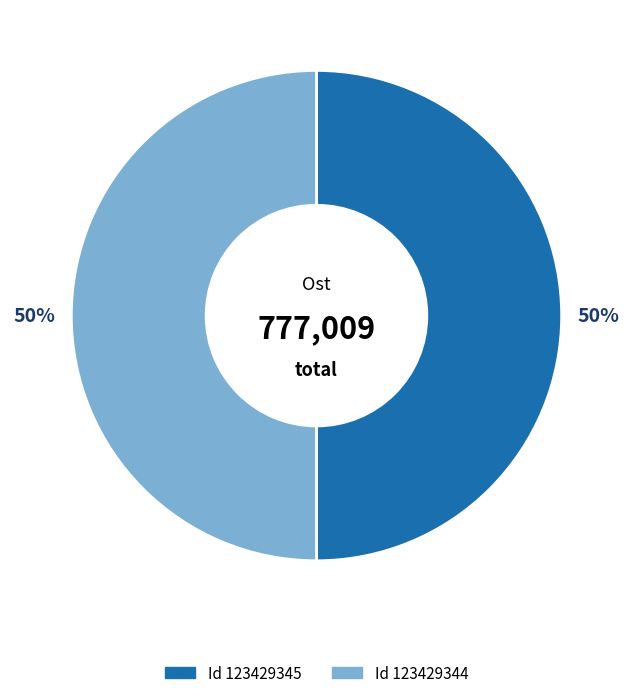

To the nearest percent, what is the average slice percentage?

50%